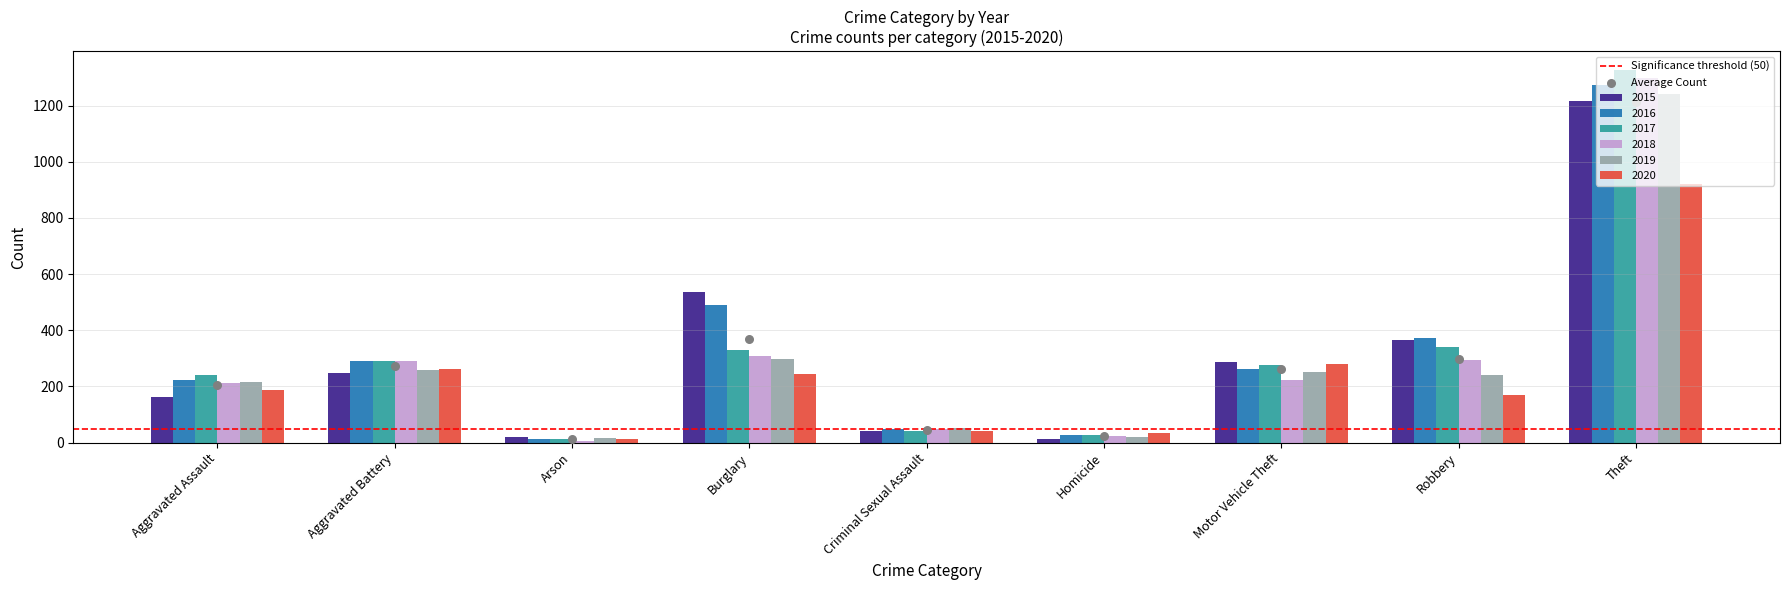

What is the total value across all series at Arson?

81